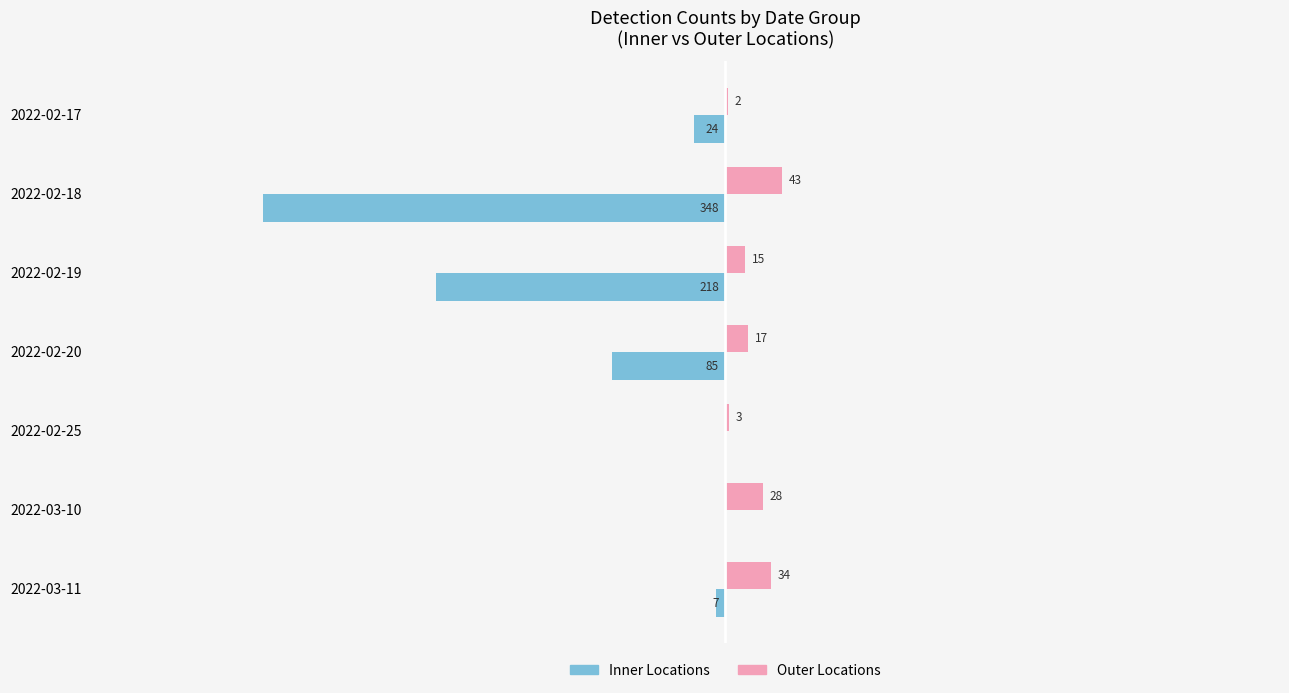

Between 2022-02-18 and 2022-03-10, which series saw the biggest shift?

Inner Locations